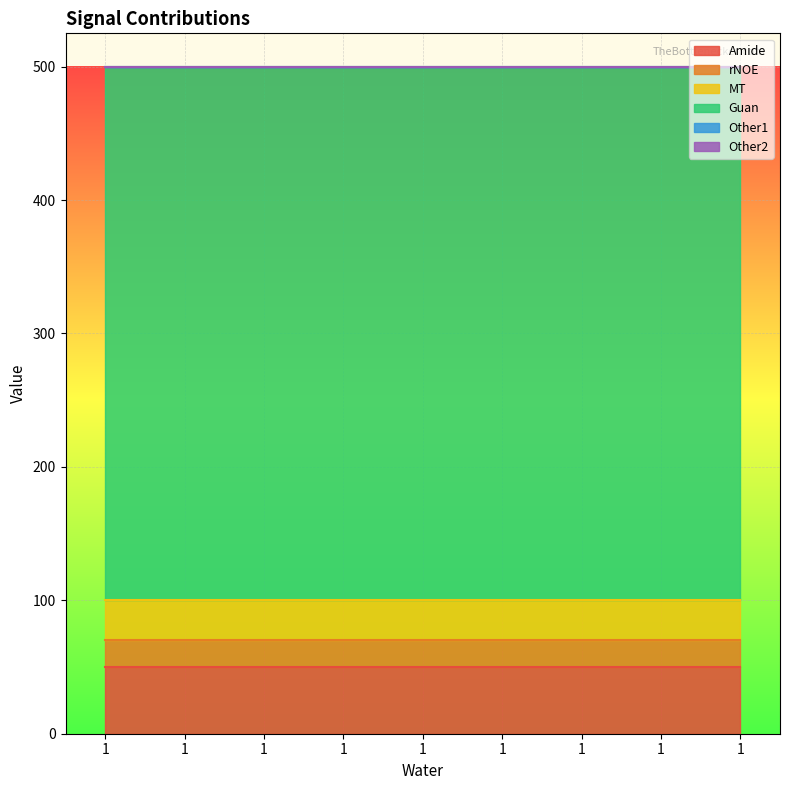

What is the value of the MT point at the 1st from the left?

30